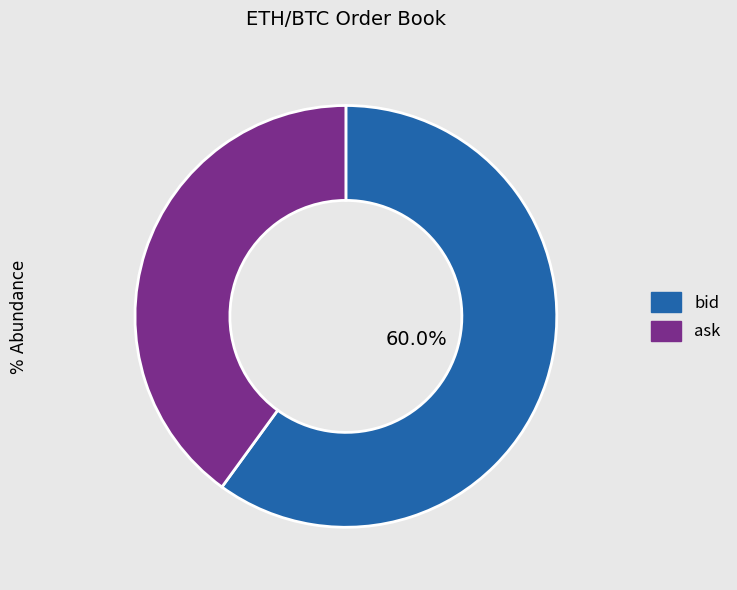

To the nearest percent, what percentage of the pie is bid?

60%